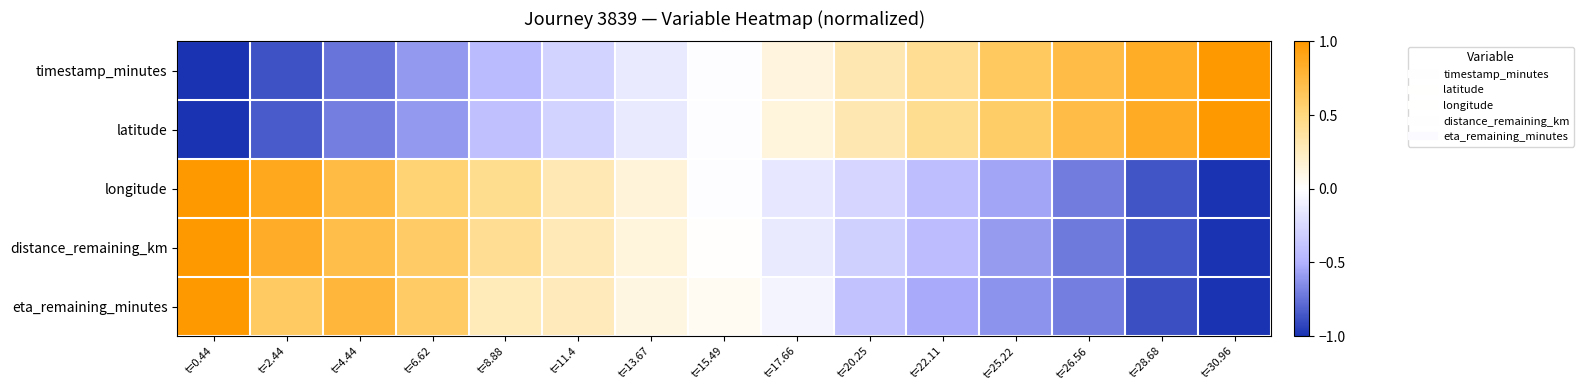

What is the total value across all series at t=30.96?

-1.0